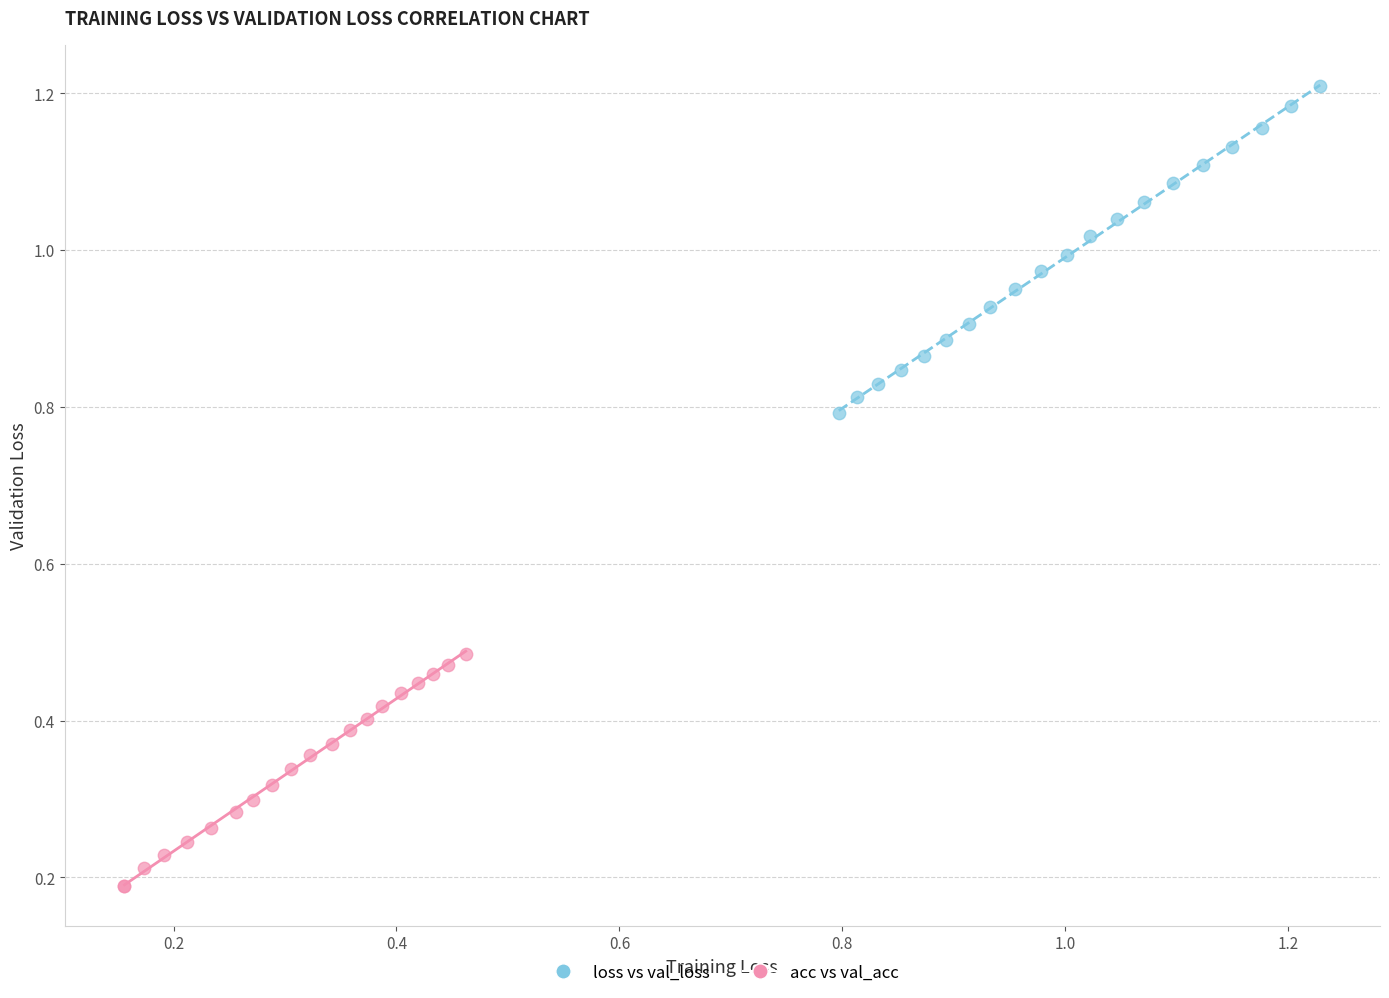

Which series reaches the minimum Y coordinate?

acc vs val_acc